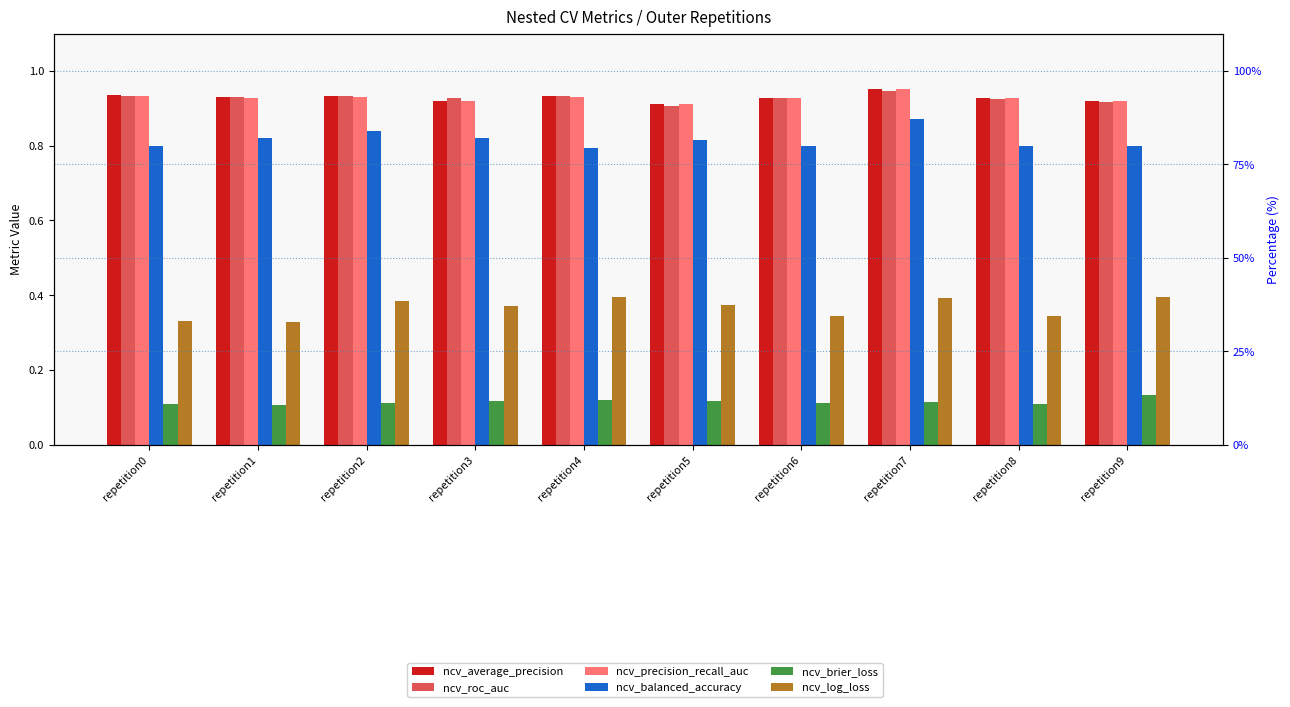

Where is ncv_log_loss nearest to the value 0?

repetition1